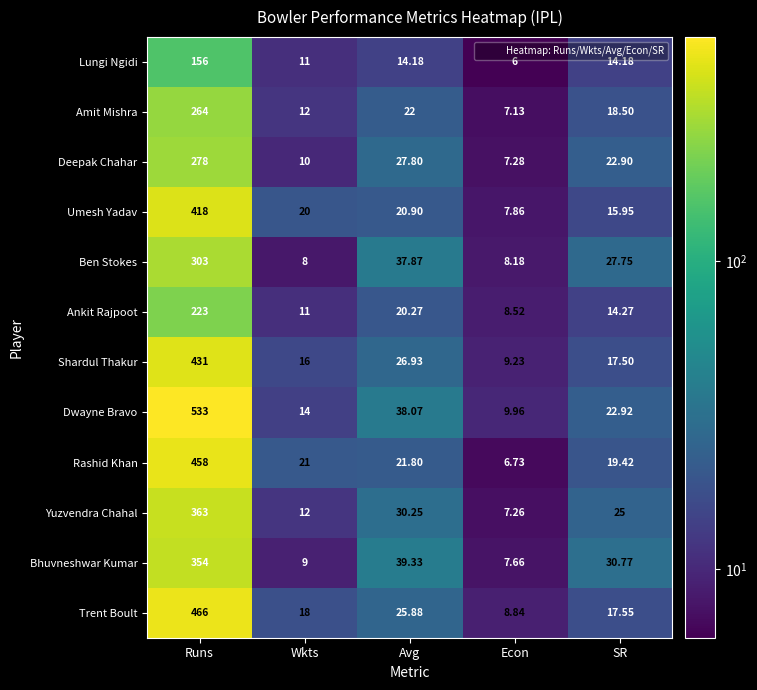

What is the minimum value shown in the chart?

6.0